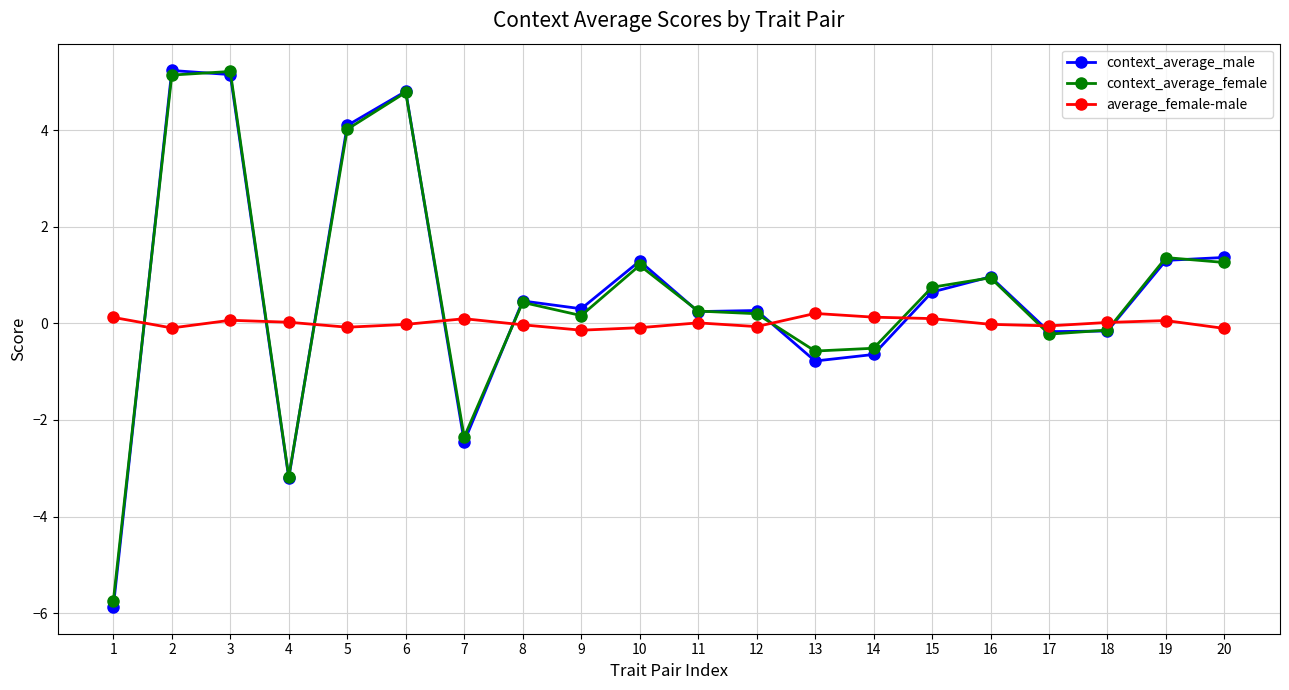

True or false: context_average_female and average_female-male cross at least once.

True